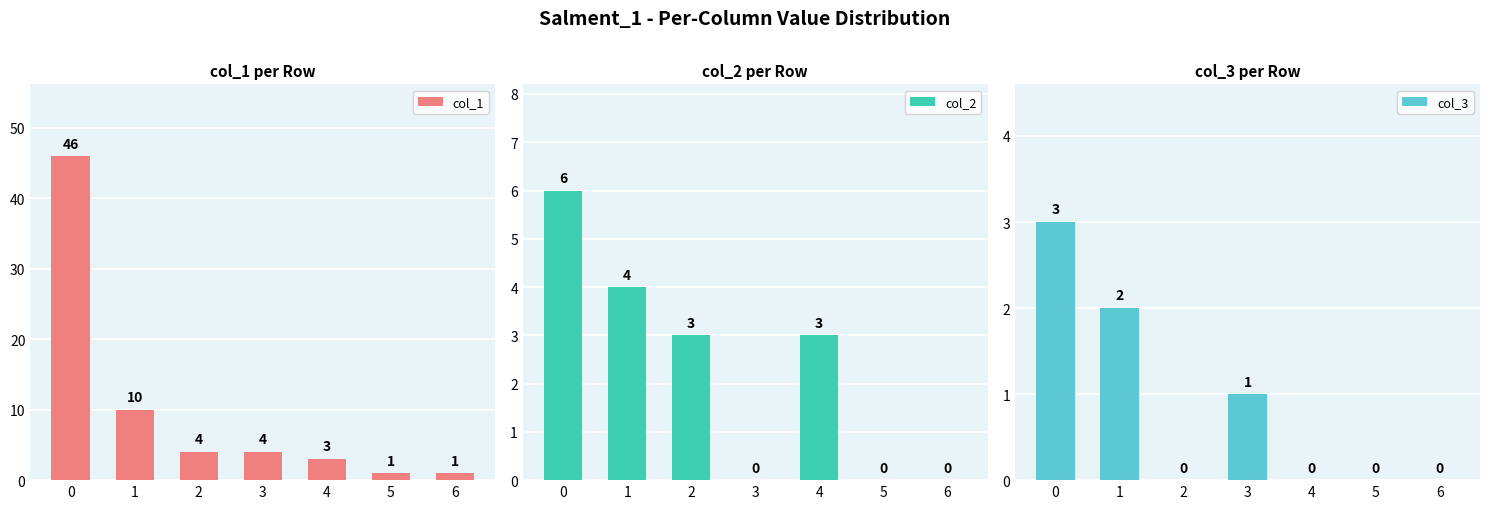

How many values in col_2 are above zero?

4